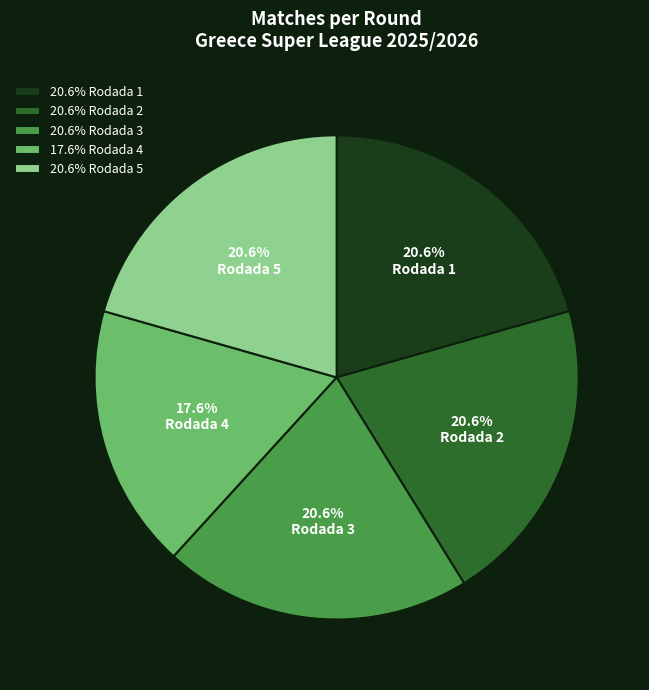

Combined, what portion of the pie is Rodada 4 and Rodada 5?

38.2%